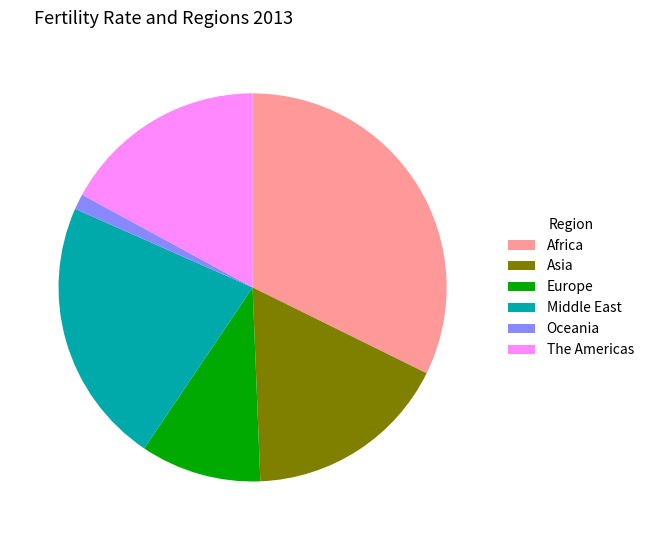

Count the number of slices in the pie.

6